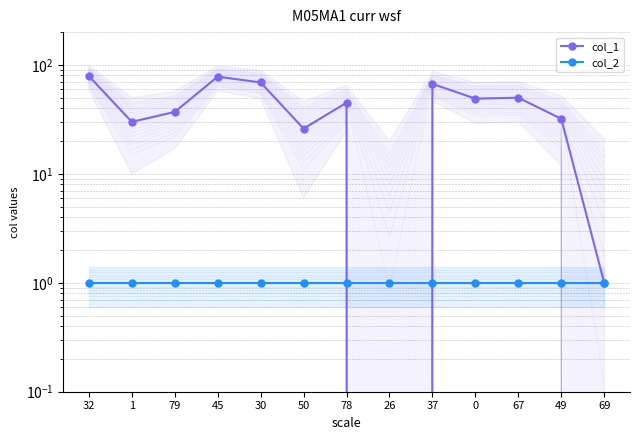

What is the value of the col_1 point at the 3rd from the left?

37